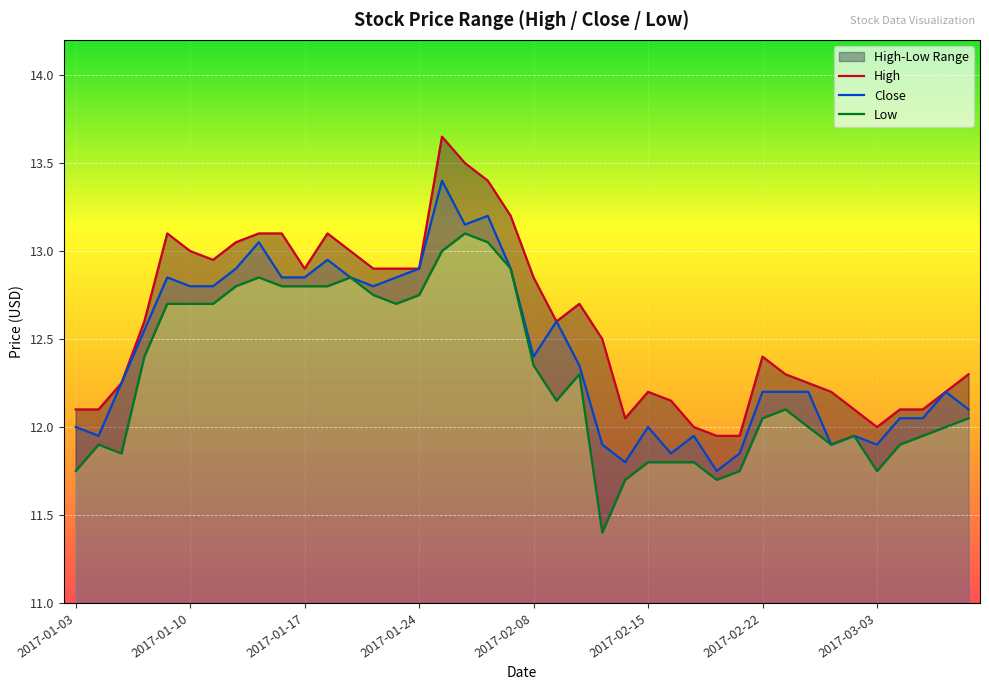

The value of Close at 2017-01-03 is 3.2. True or false?

False